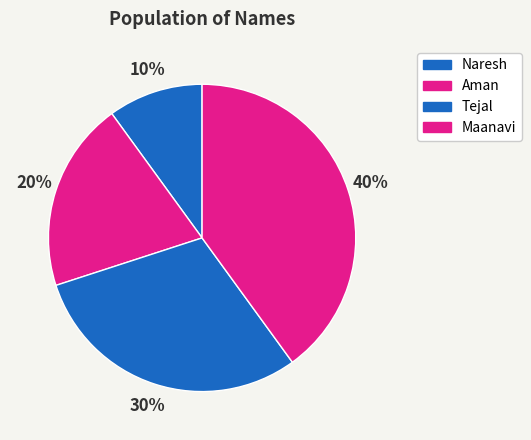

How many slices are in this pie chart?

4